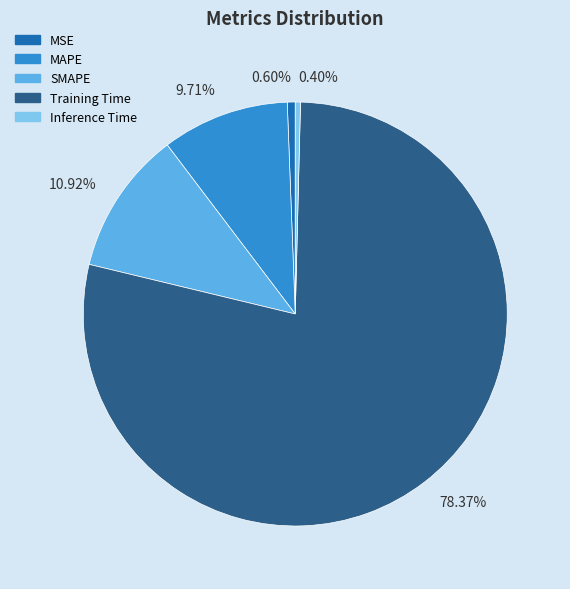

To the nearest percent, what is the difference between the largest and smallest slice percentages?

78%